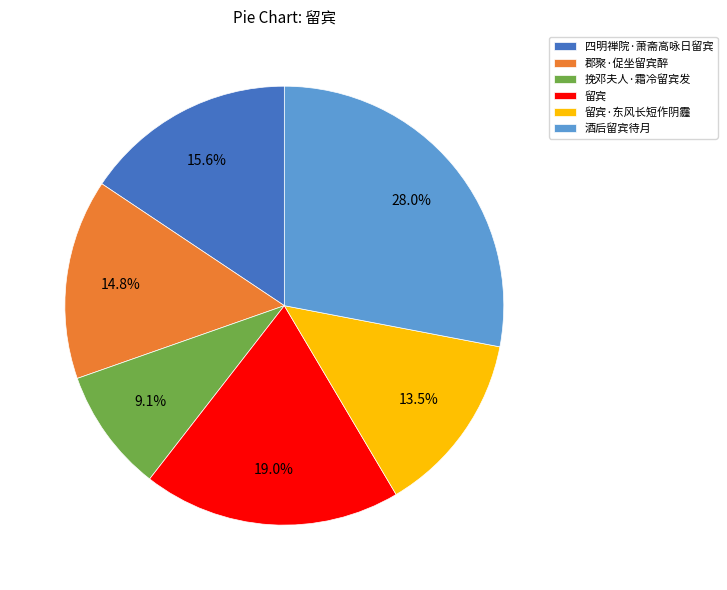

How many segments does this pie chart have?

6